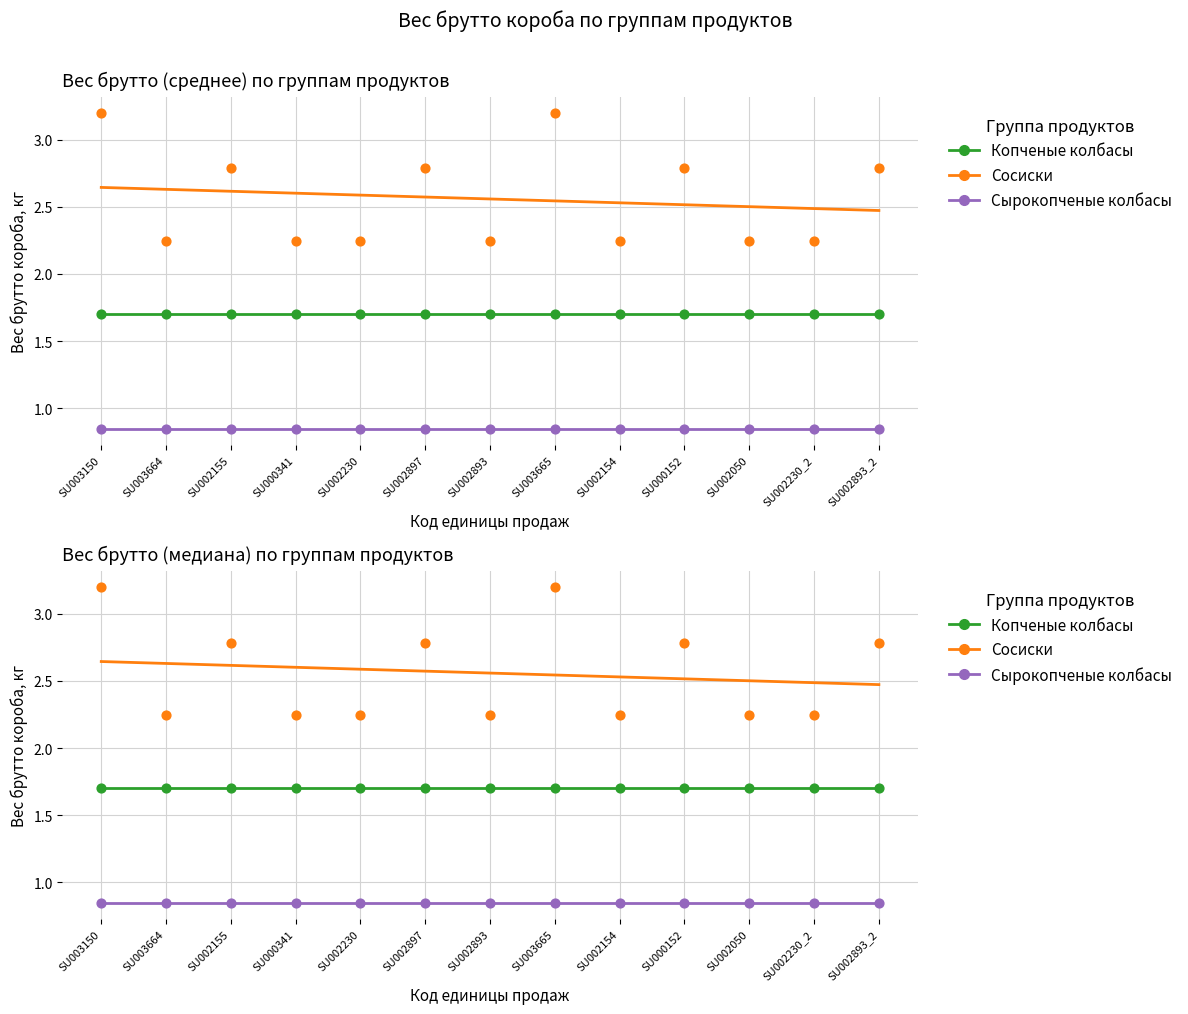

Which series reaches the minimum Y coordinate?

Сырокопченые колбасы